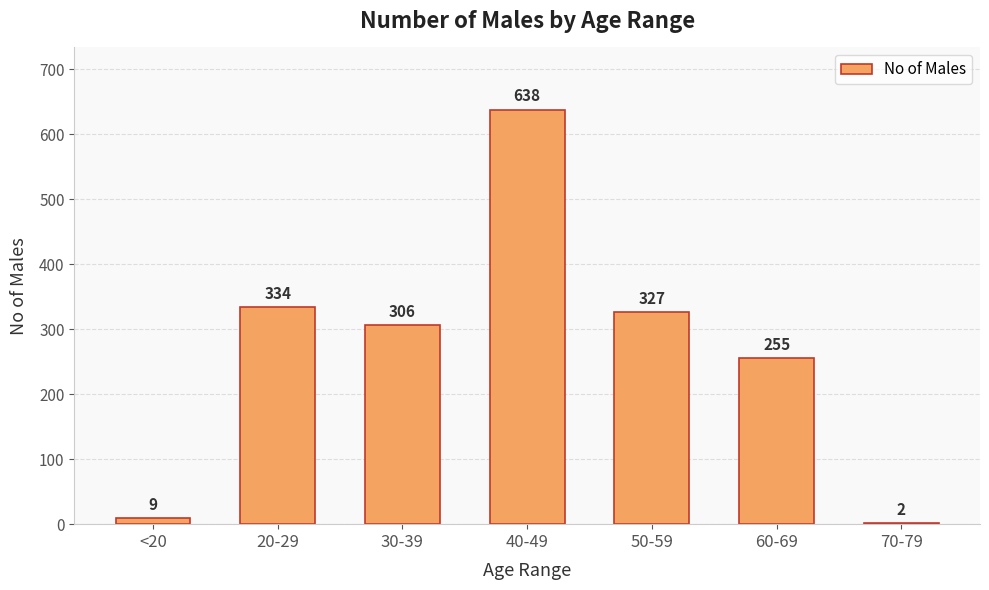

Reading left to right, extract all data points from this chart.

9	334	306	638	327	255	2